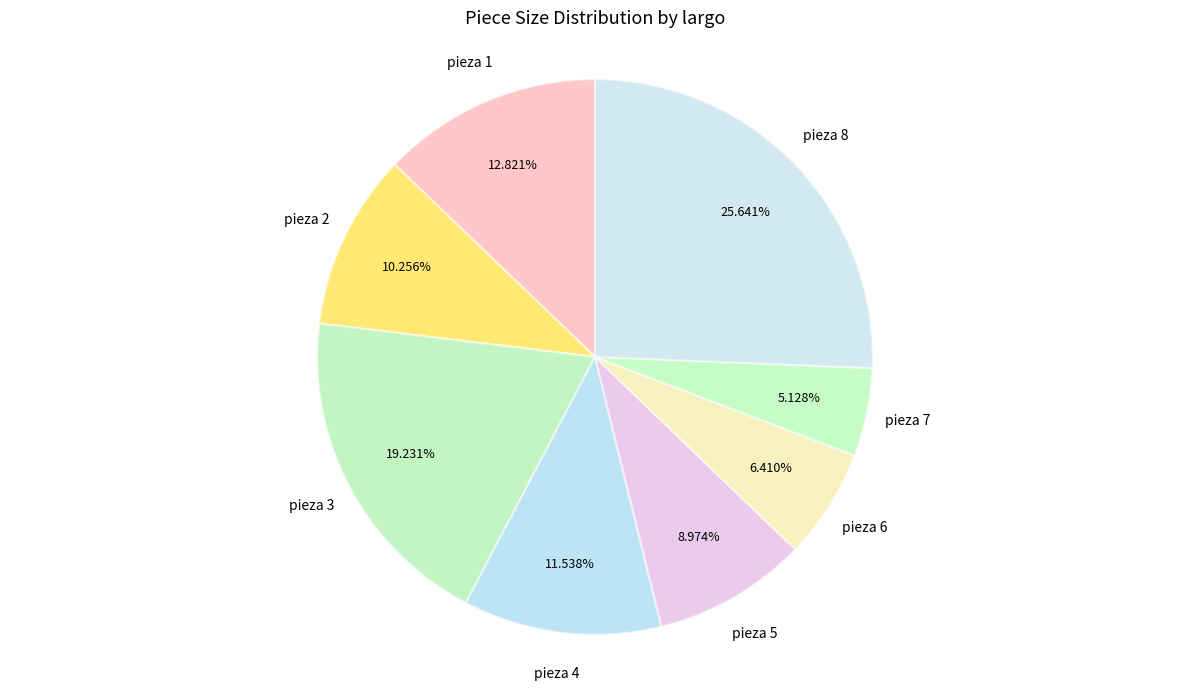

Rank the categories by value from lowest to highest.

pieza 7, pieza 6, pieza 5, pieza 2, pieza 4, pieza 1, pieza 3, pieza 8